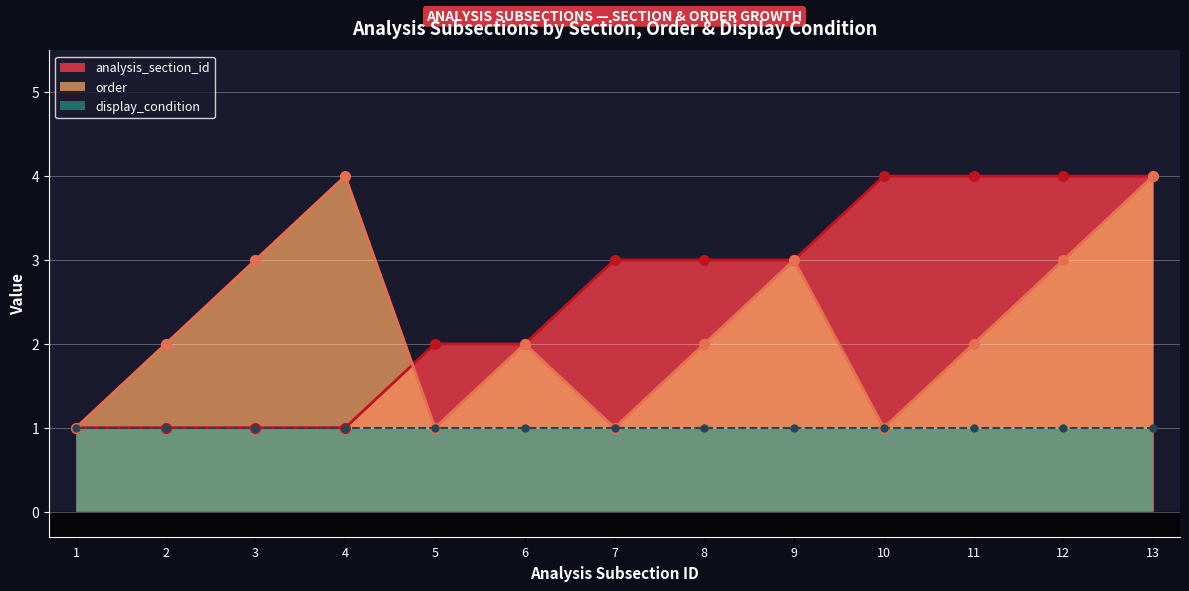

How many interior local peaks does the order series have?

3